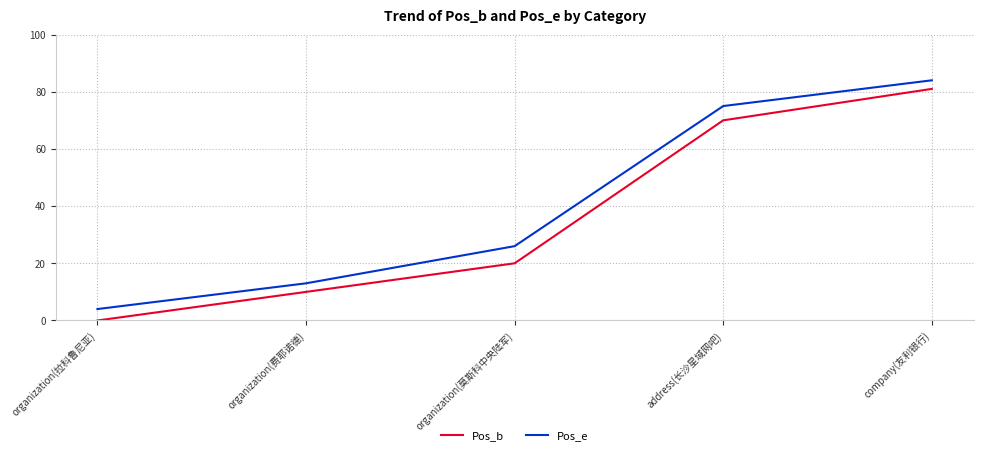

Is it true that Pos_b equals 20 at organization(莫斯科中央陆军)?

True